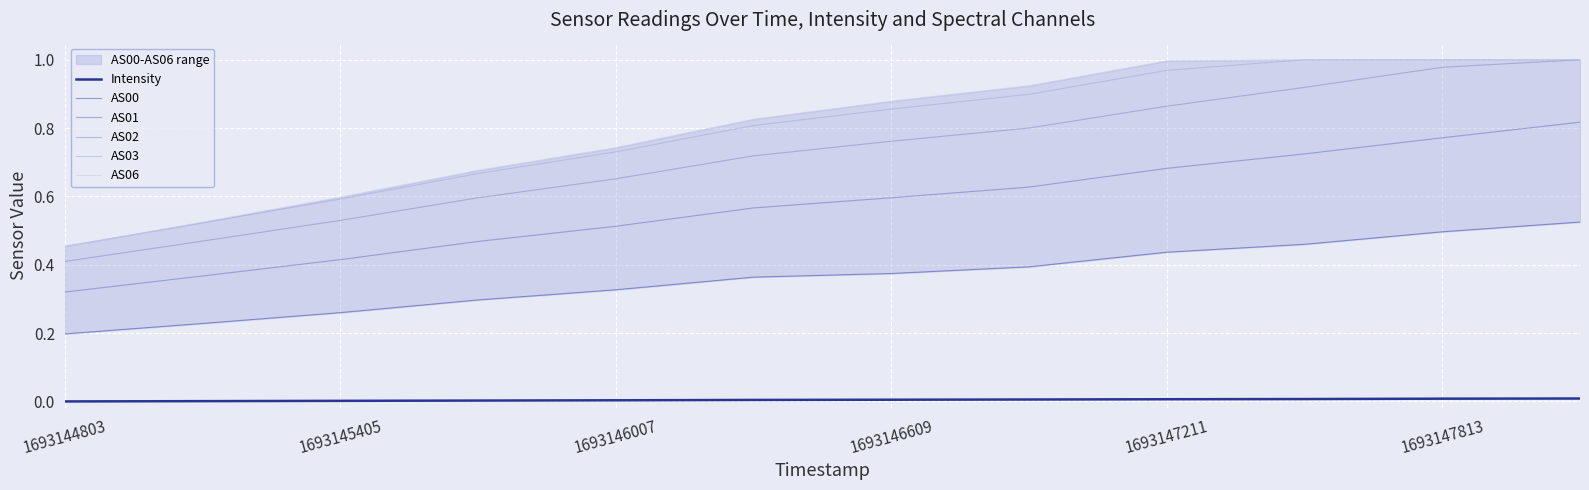

The value of Intensity at 1693144803 is 0.0. True or false?

True